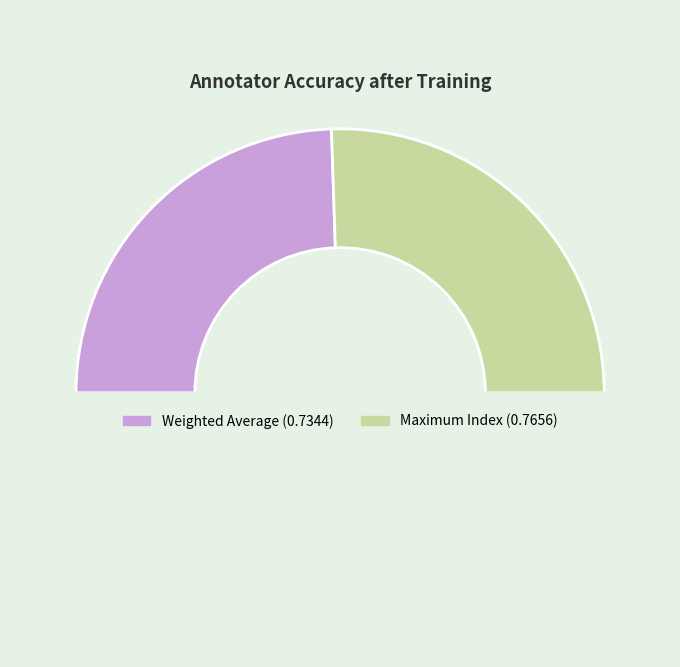

How many slices are in this pie chart?

3